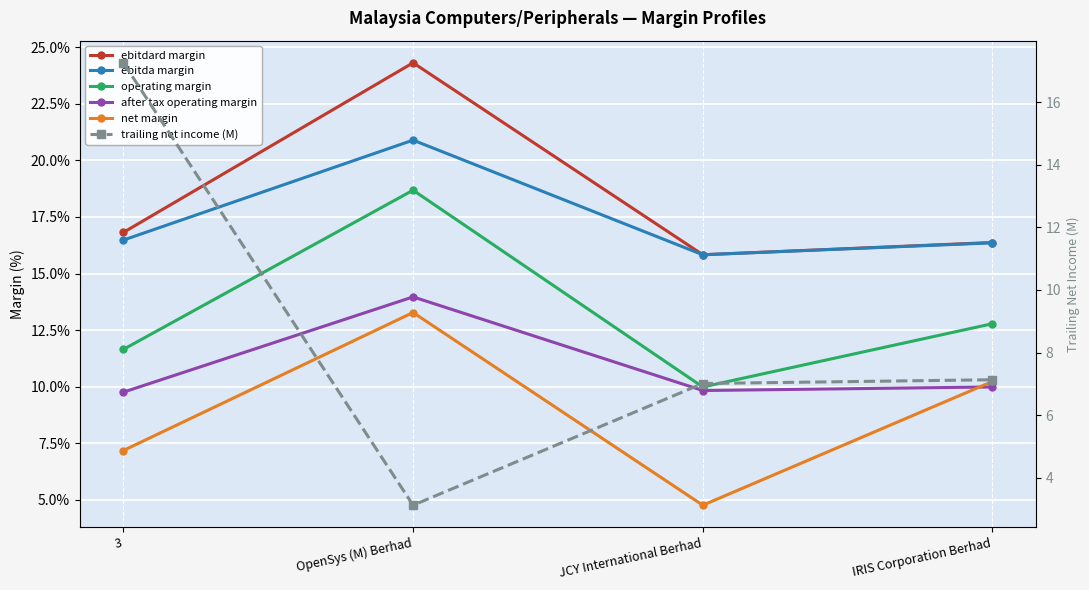

Is it true that trailing net income (M) equals 2.1 at IRIS Corporation Berhad?

False